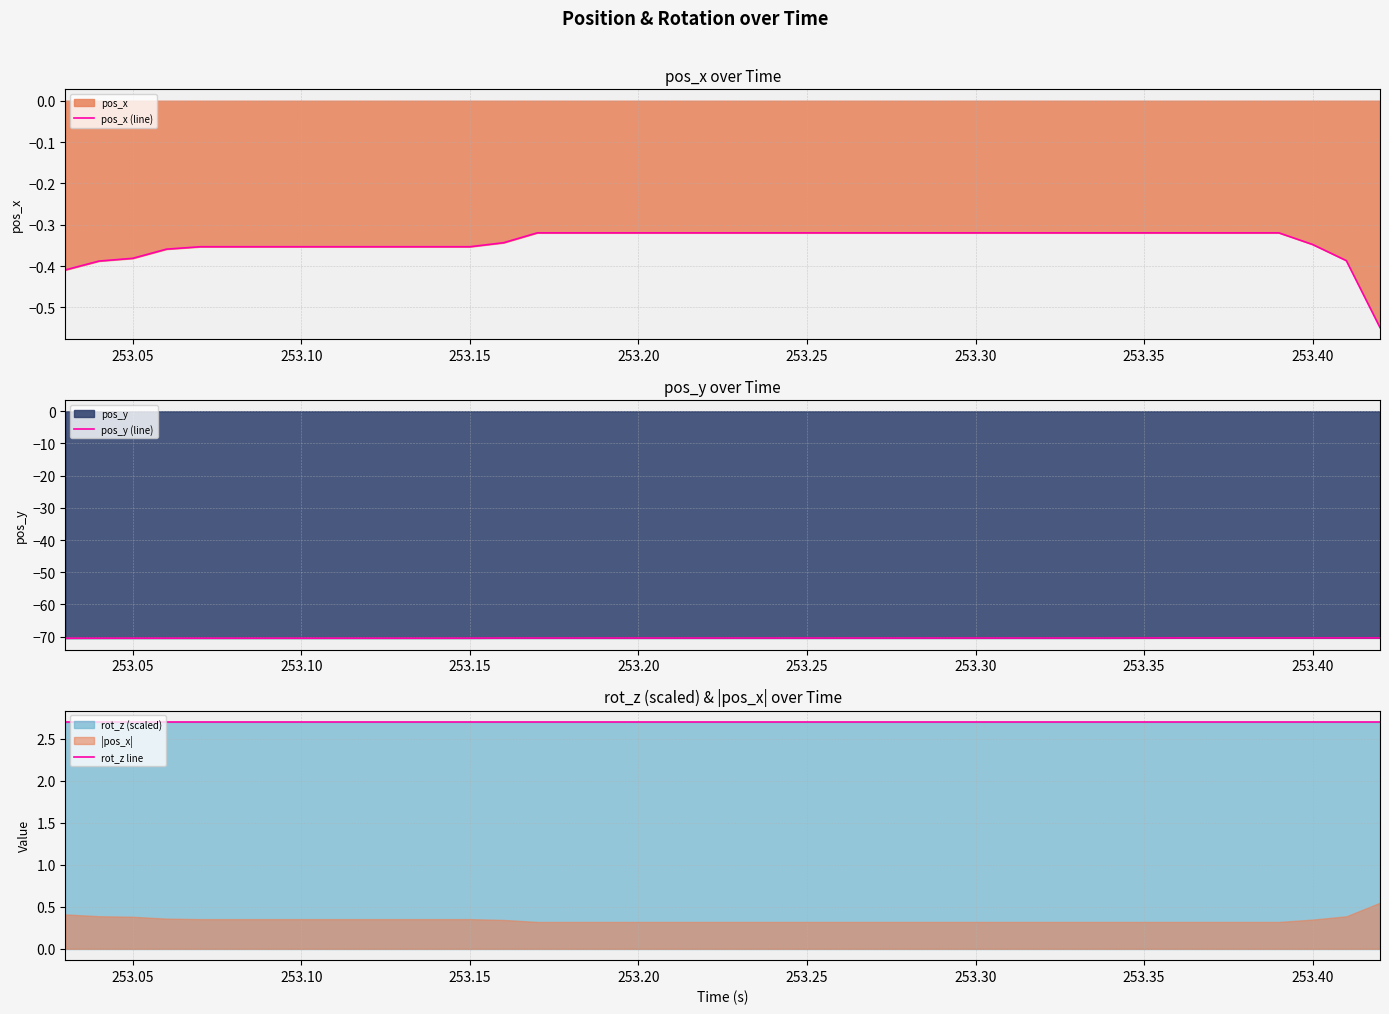

Does the chart have visible grid lines?

Yes